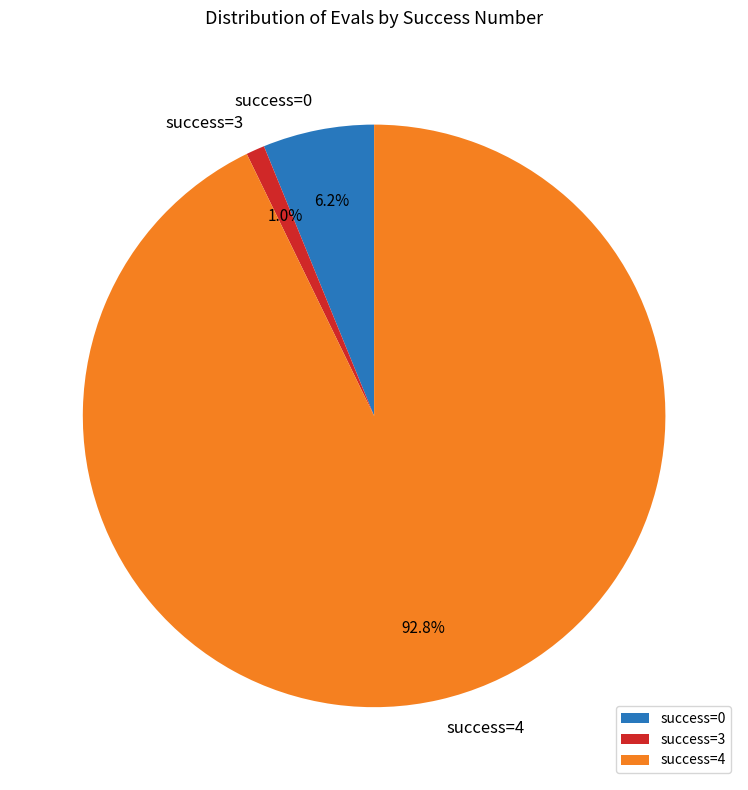

To the nearest percent, what is the average slice percentage?

33%